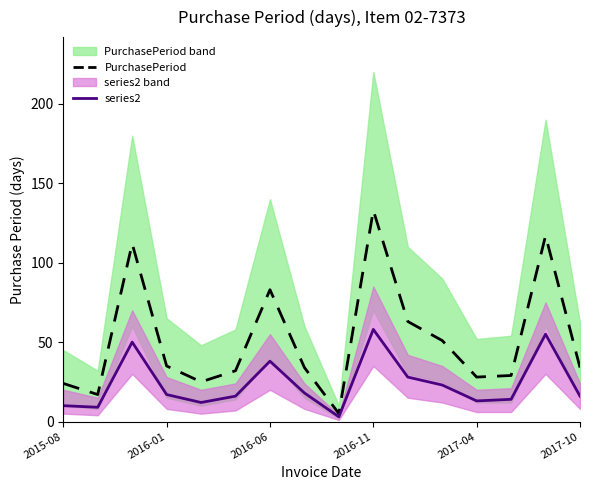

What are all the series names shown in the legend?

PurchasePeriod, series2